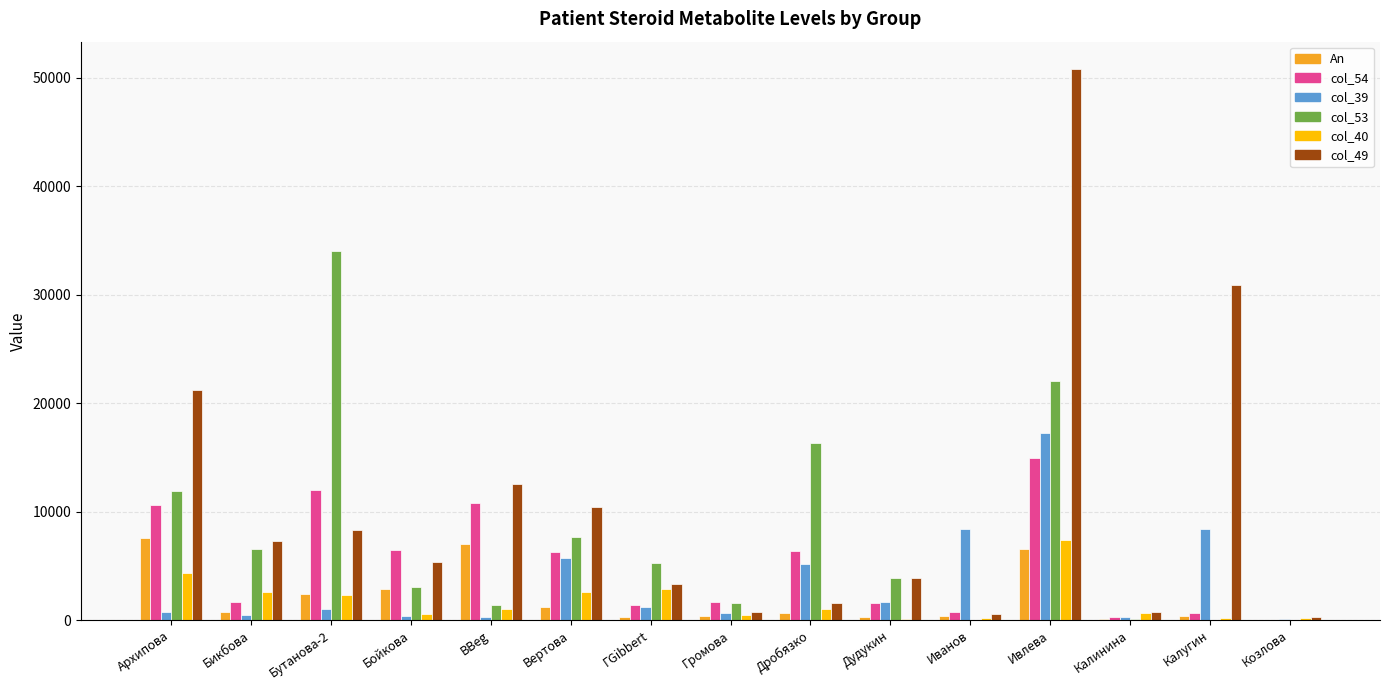

The value of col_40 at Иванов is 176. True or false?

True